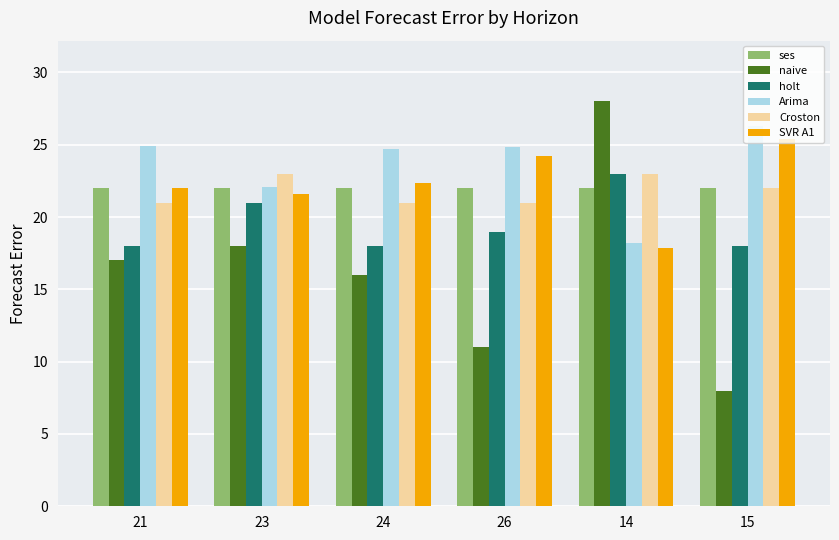

How many series are shown in this chart?

6